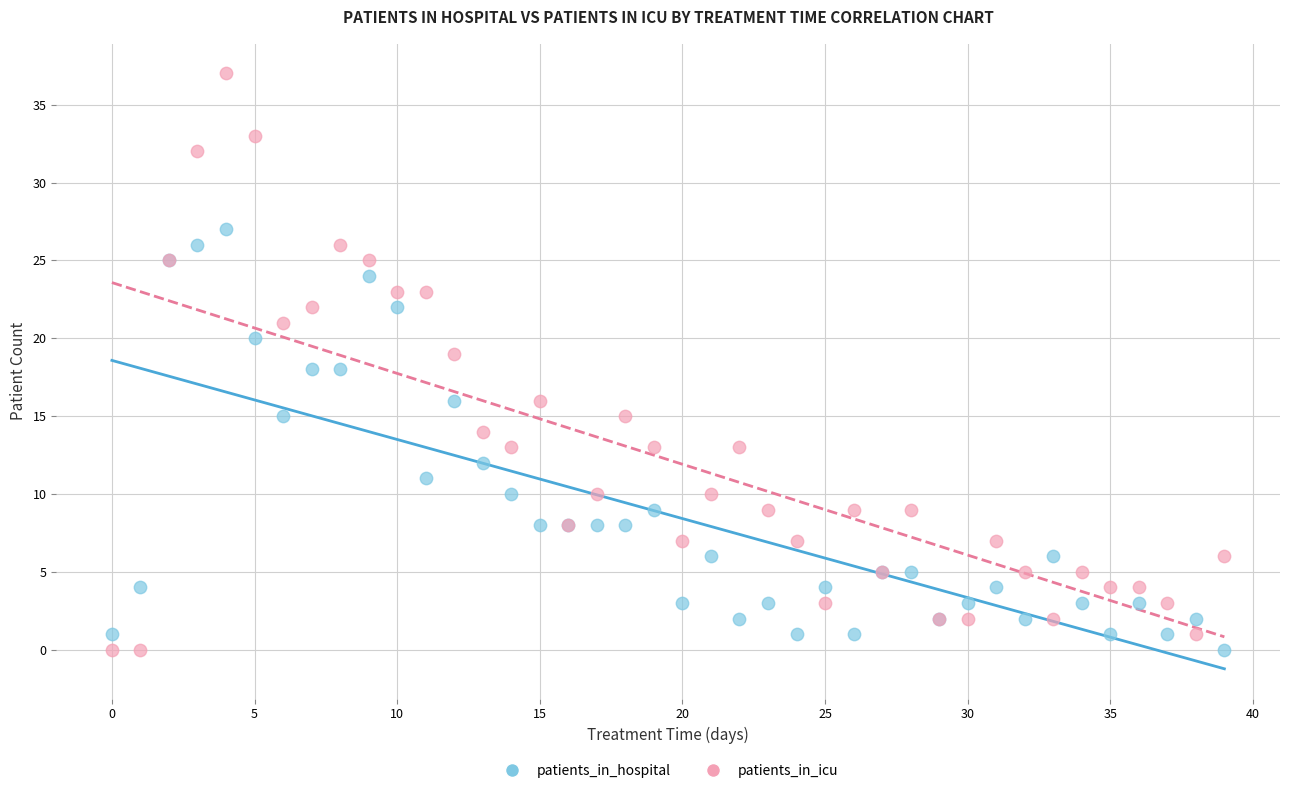

Which series contains the highest Y value?

patients_in_icu